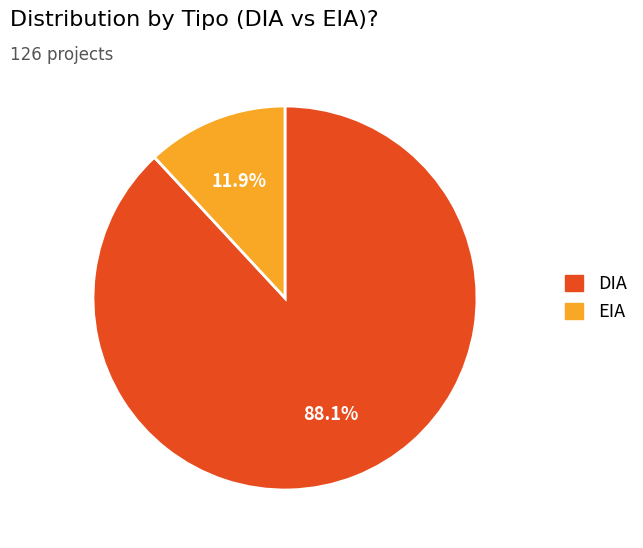

Does any single category account for the majority?

Yes